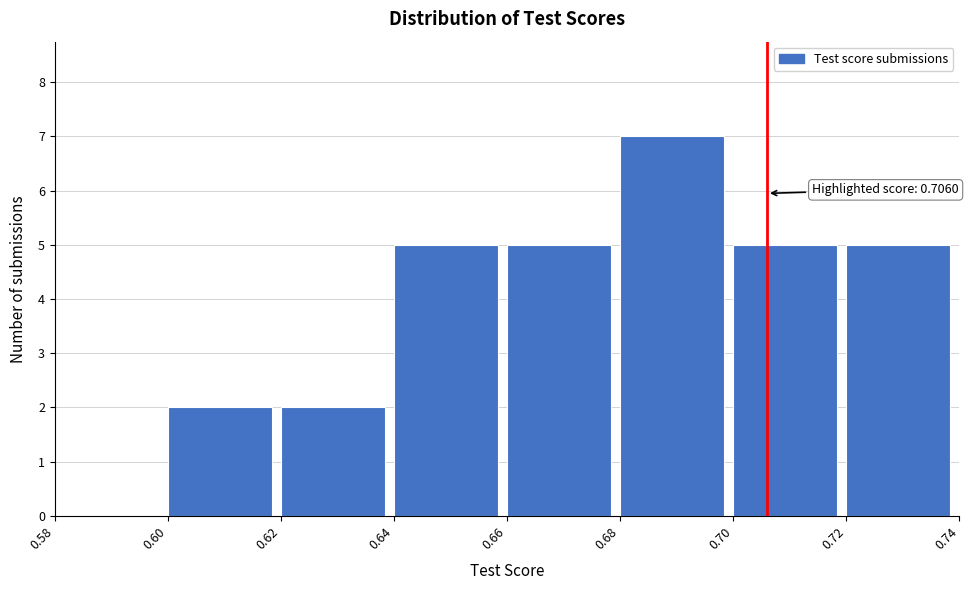

Which range on the x-axis has the tallest bar?

0.68 to 0.70